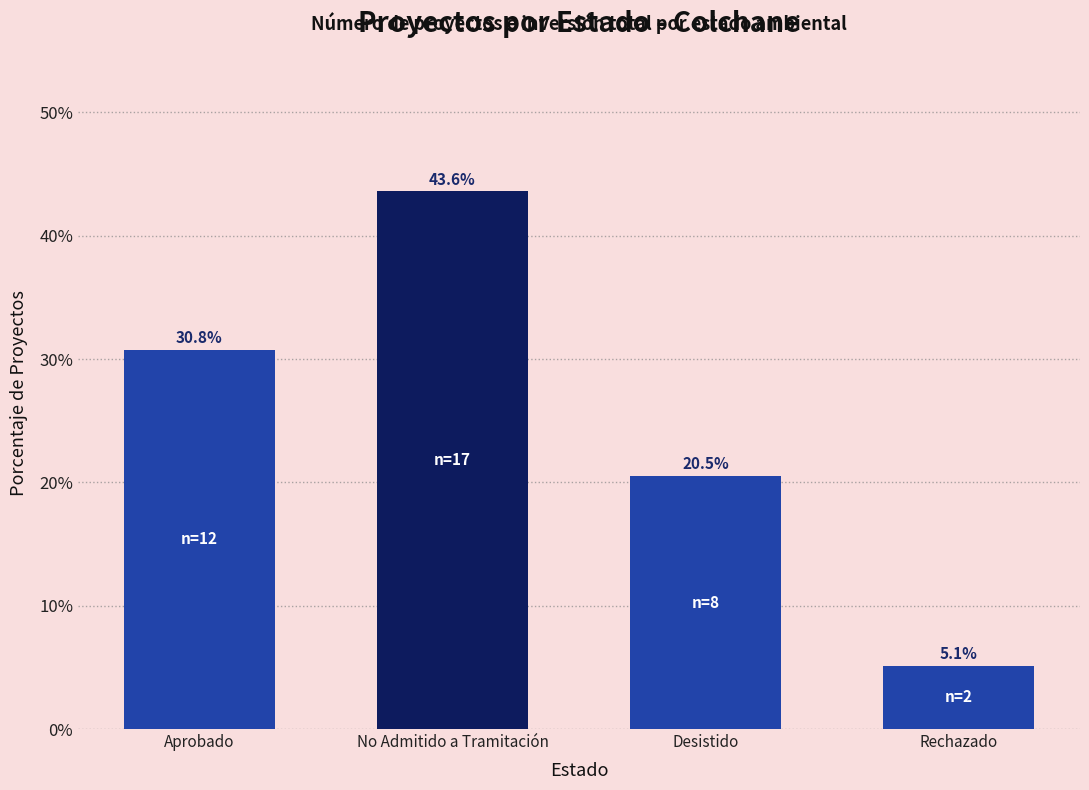

What is the sum of all values?

100.0